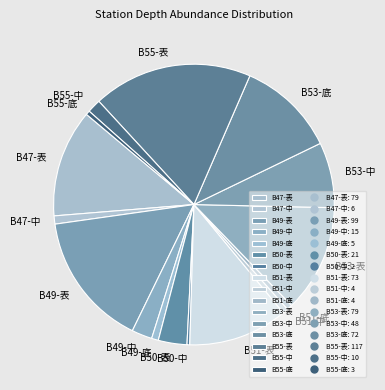

Is the sum of B53-表 and B55-中 greater than half?

No